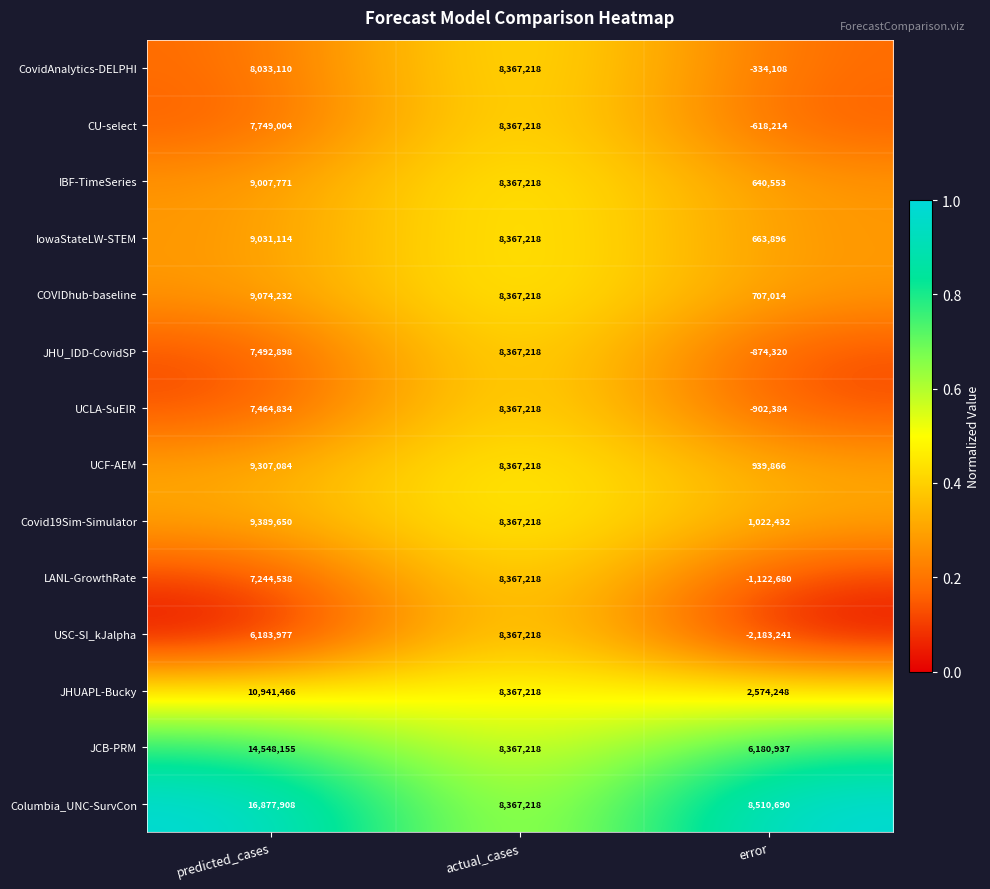

How many data points does each series have?

3